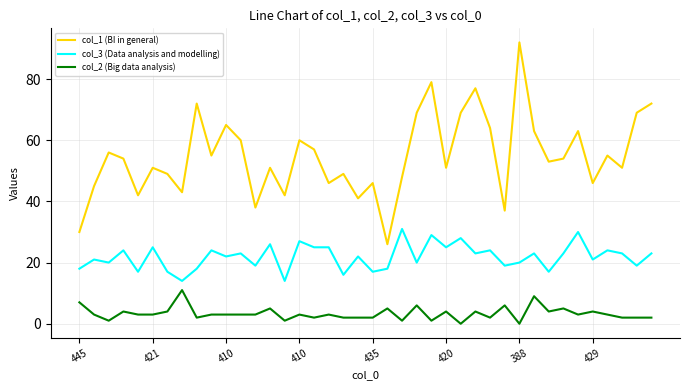

True or false: col_2 (Big data analysis) and col_1 (BI in general) intersect in this chart.

False